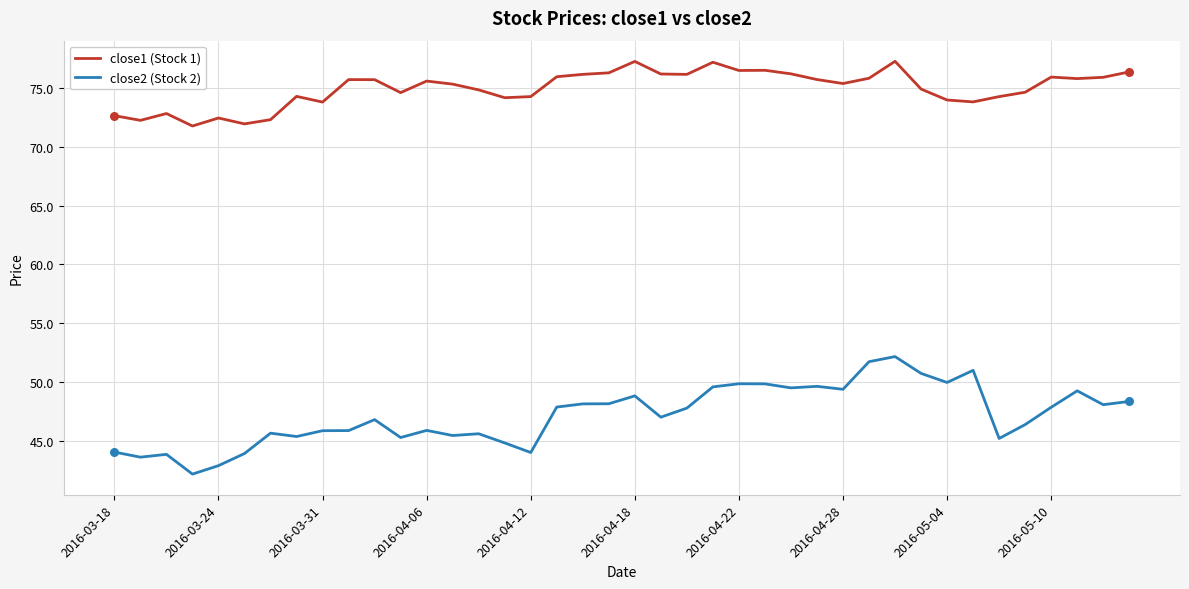

Which series has the largest total across all categories?

close1 (Stock 1)